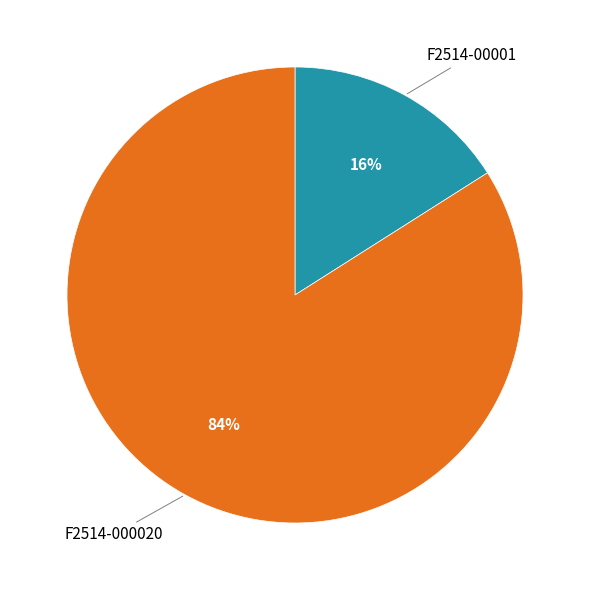

To the nearest percent, what is the average slice percentage?

50%